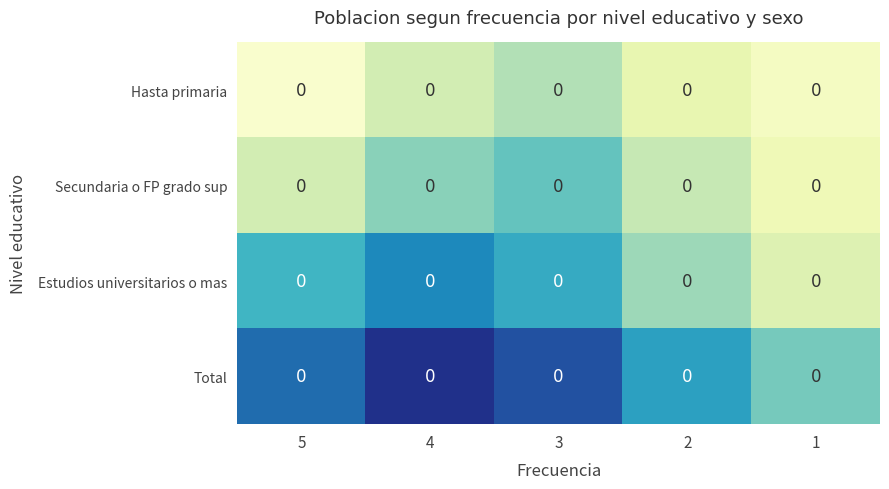

What is the difference between the highest and lowest values at 5?

19